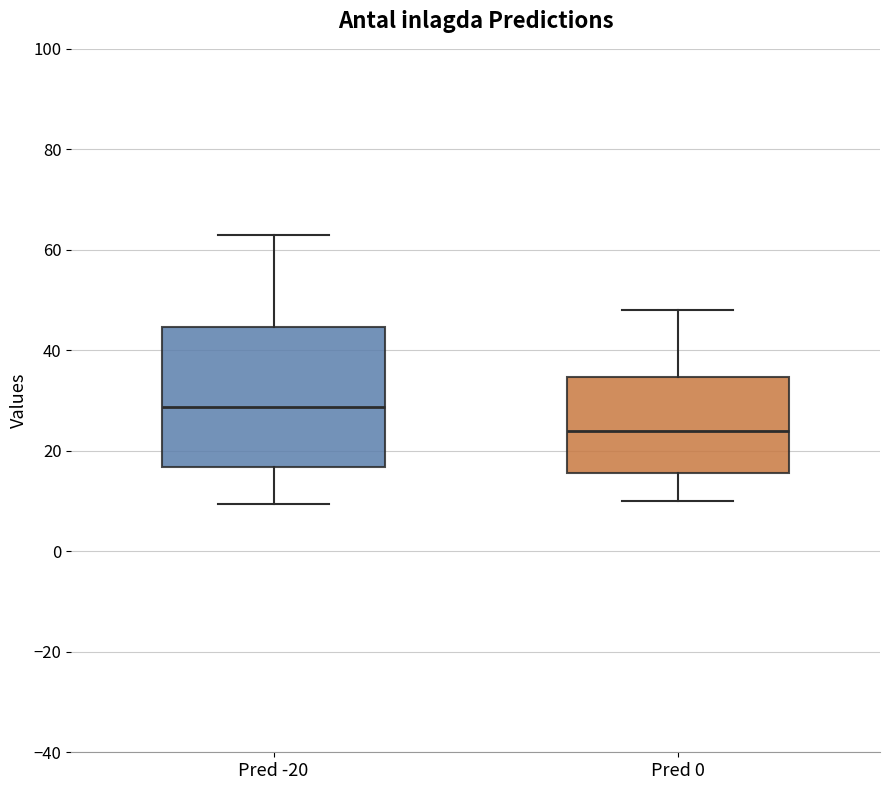

Reading left to right, read every box against the y-axis: the position of its median line, the range the box covers, and the ends of its whiskers. The values are not printed on the chart, so give them approximately, as read against the axis.

Pred -20: median 28, box 16 to 44, whiskers 10 to 64
Pred 0: median 24, box 16 to 34, whiskers 10 to 48